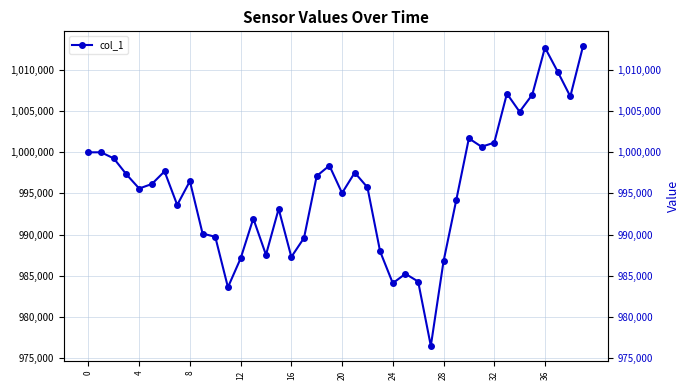

Is this an area chart (filled region under the line)?

No